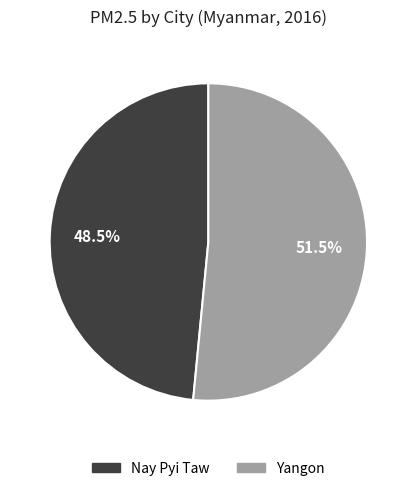

Does any single category account for the majority?

Yes